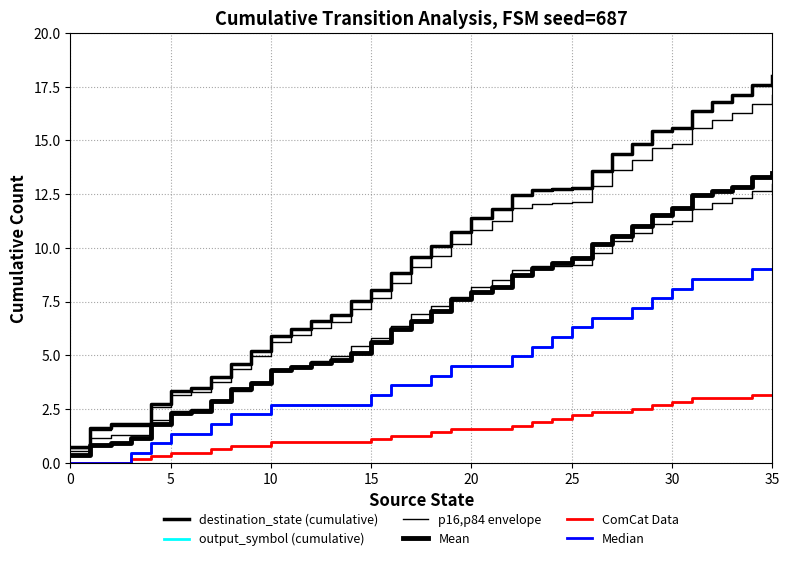

What is the label of the 10th point from the left?

9